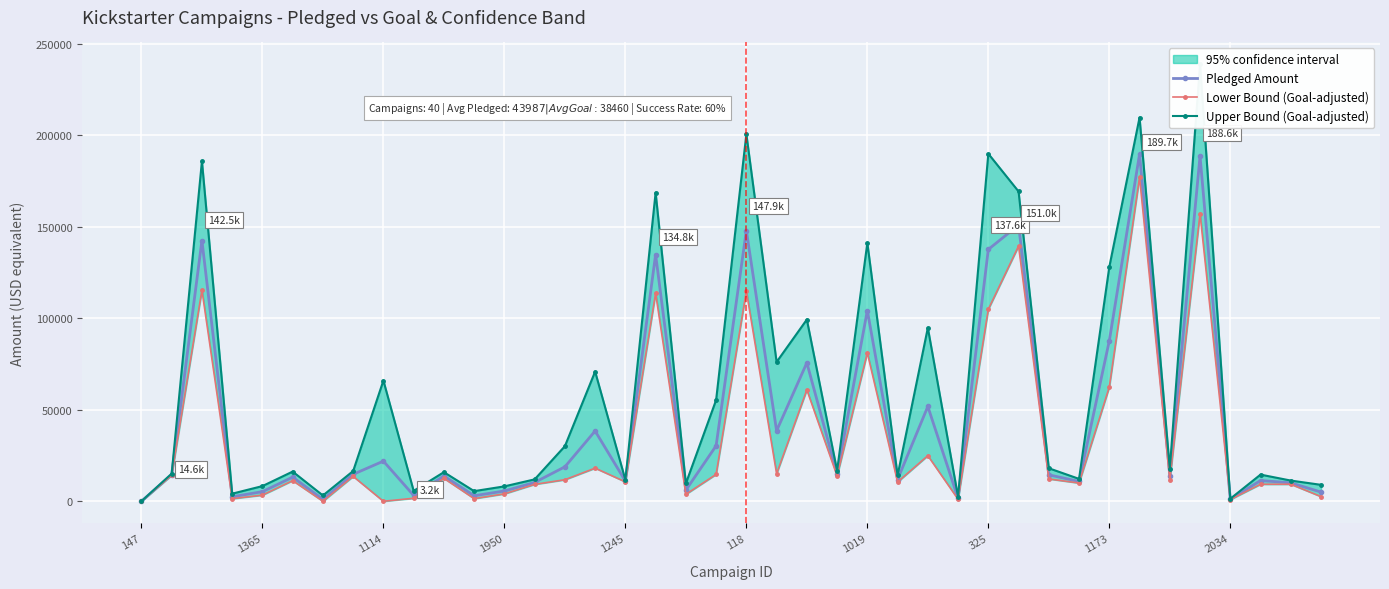

True or false: Pledged Amount has more than 0 points higher than both neighbors.

True